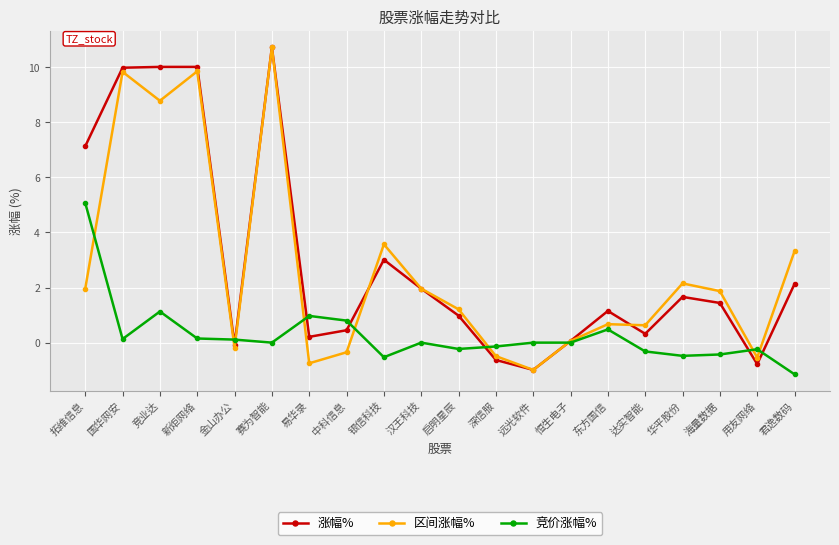

How many distinct data groups are displayed?

3